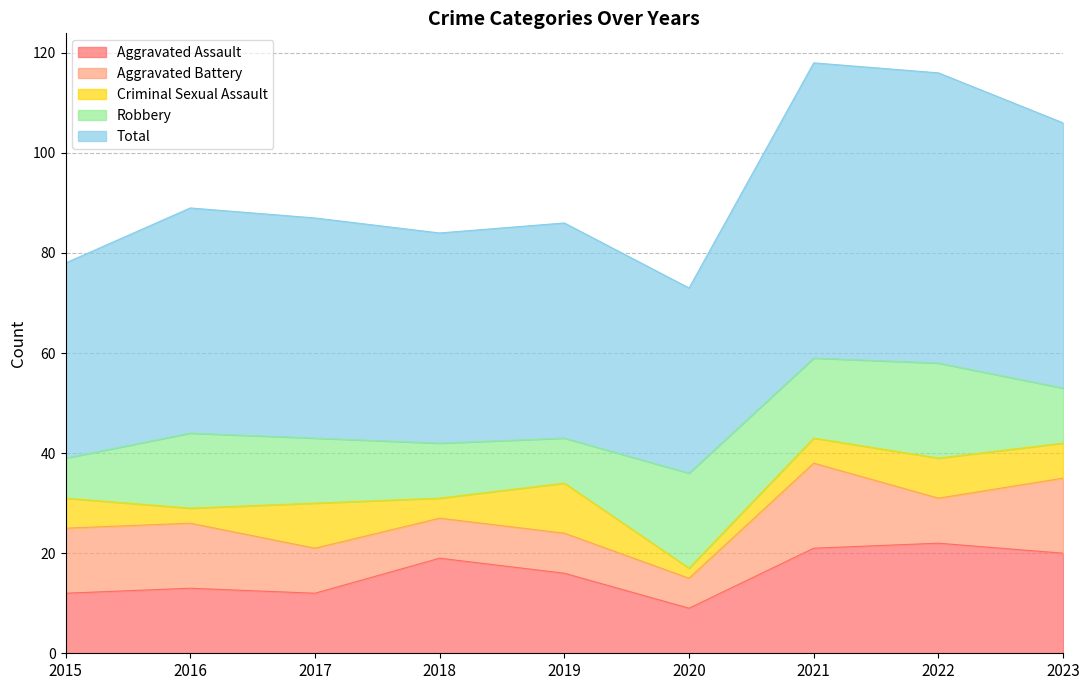

At how many categories does at least one series exceed 31?

9